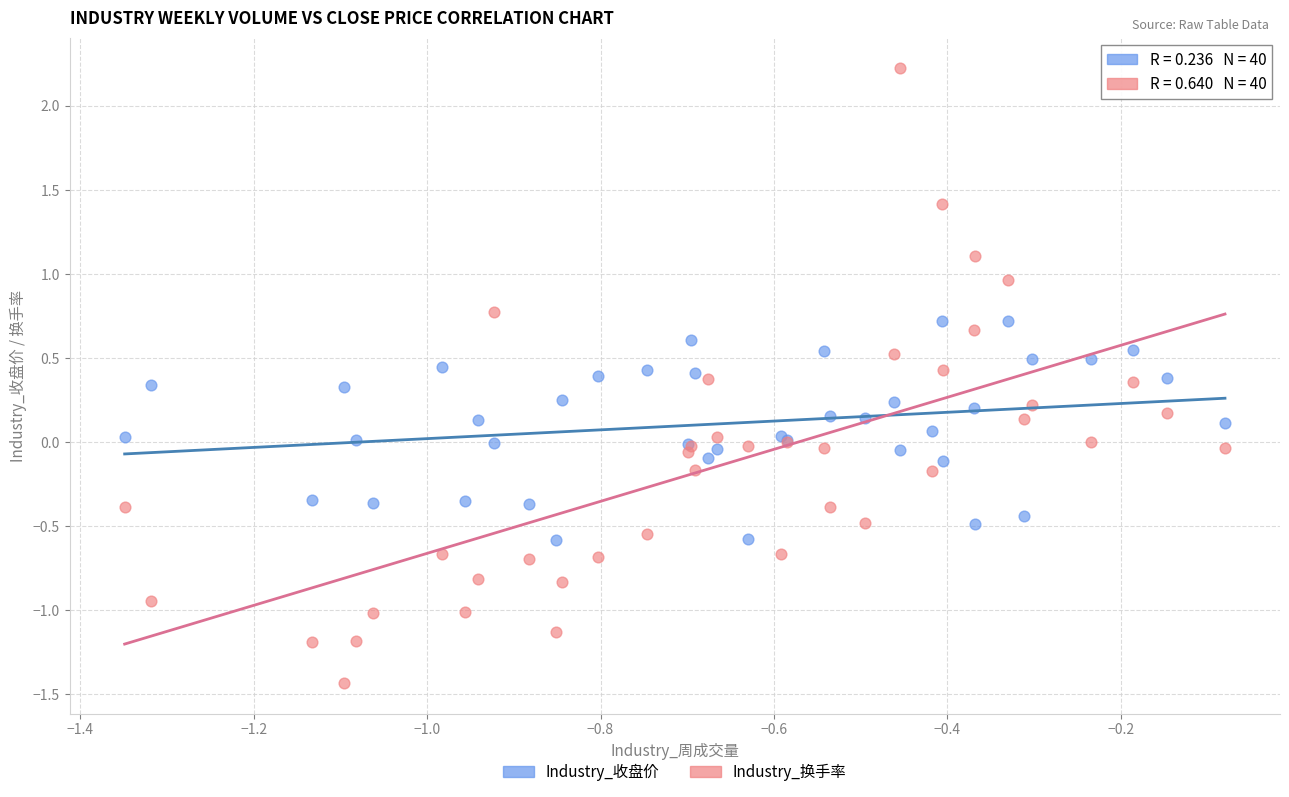

What are all the series names shown in the legend?

Industry_收盘价, Industry_换手率